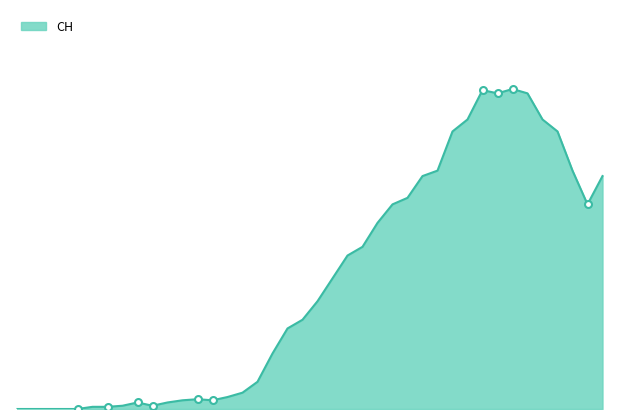

How many lines are shown in the chart?

1